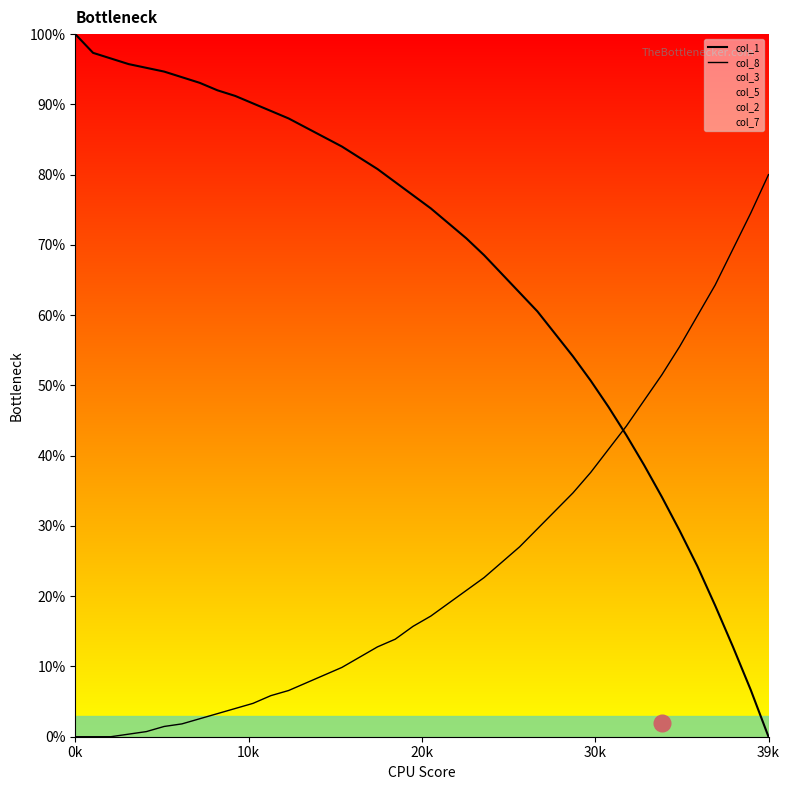

How many intersections are there between col_8 and col_1?

1